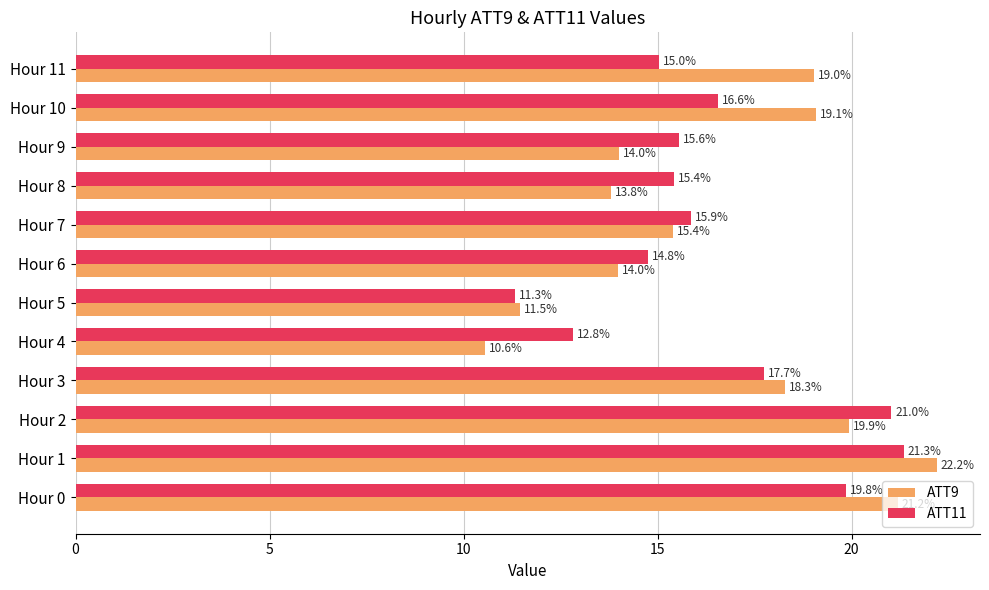

What is the lowest value of the ATT11 series?

11.3